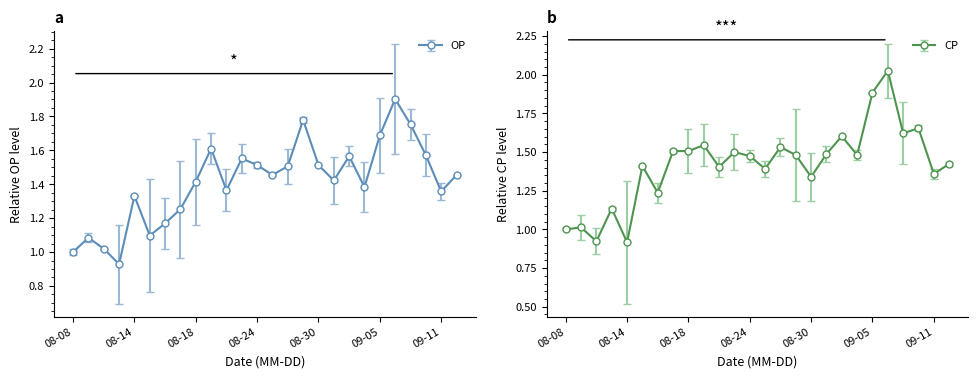

The CP series shows 0.5 at 08-18. True or false?

False